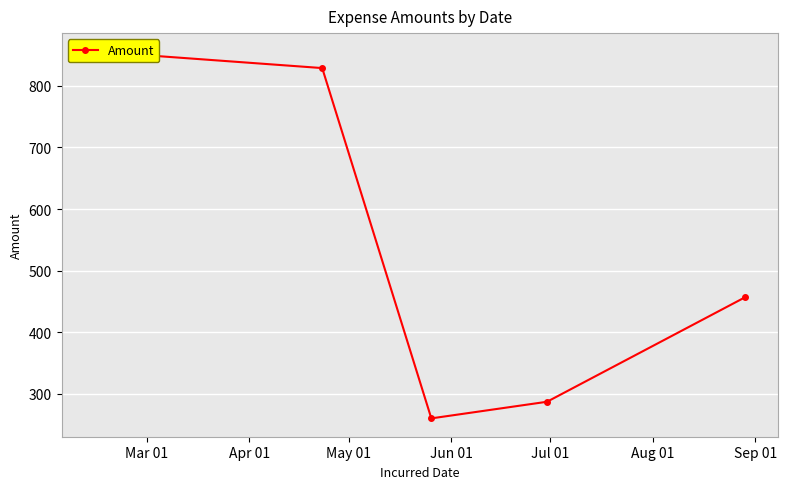

Rank the categories by value from lowest to highest.

May 01, Jun 01, Jul 01, Apr 01, Mar 01